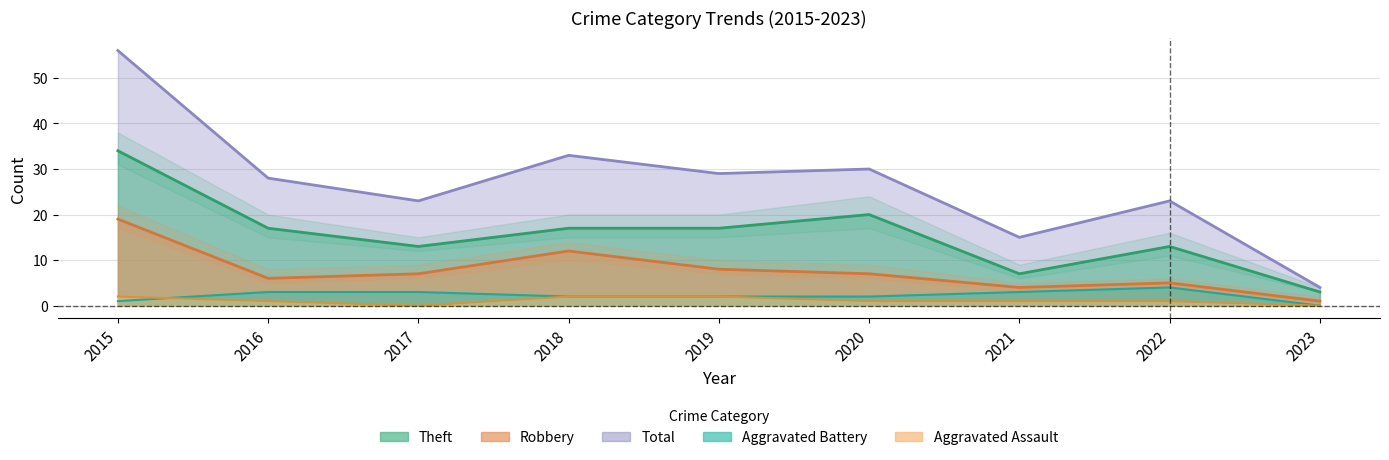

What is the difference between the highest and lowest values at 2020?

29